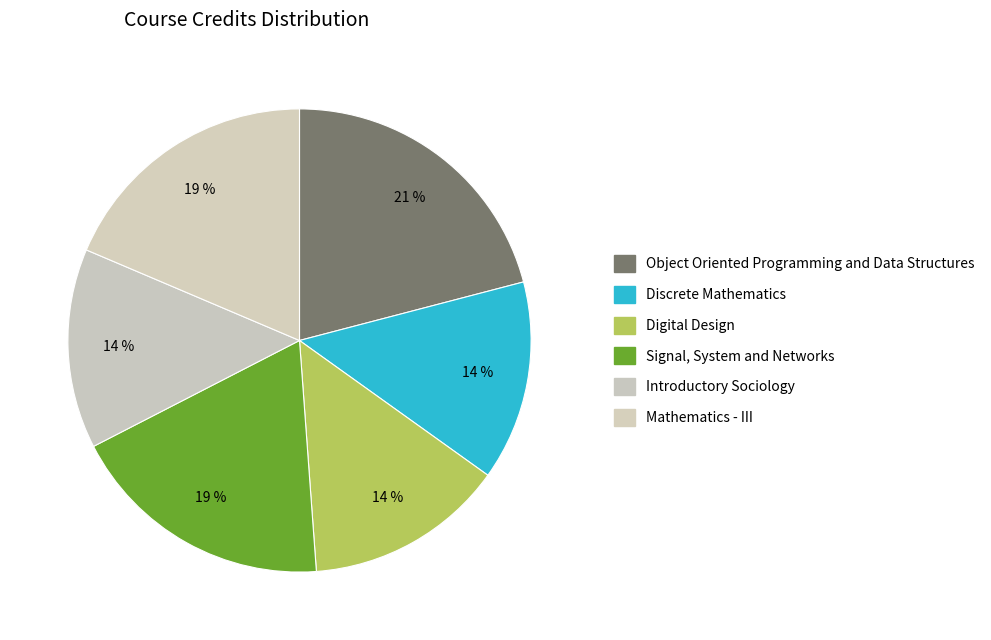

To the nearest percent, what is the difference between the largest and smallest slice percentages?

7%